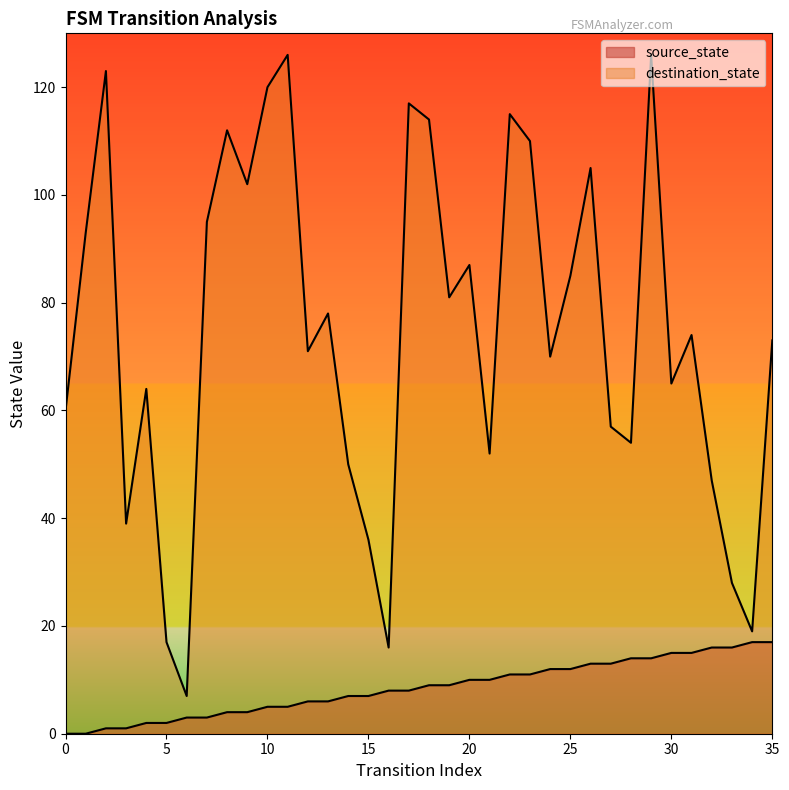

How many values in the source_state series are below 9?

18